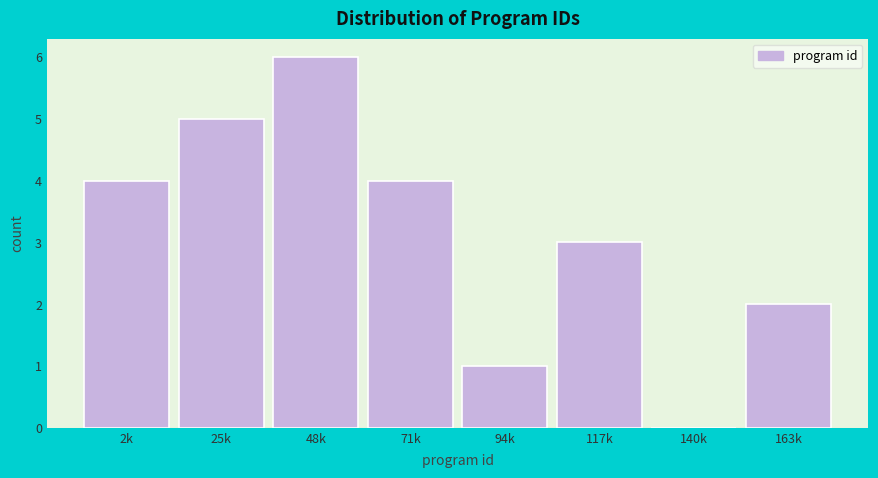

Reading left to right, extract all data points from this chart.

2k=4	25k=5	48k=6	71k=4	94k=1	117k=3	140k=0	163k=2